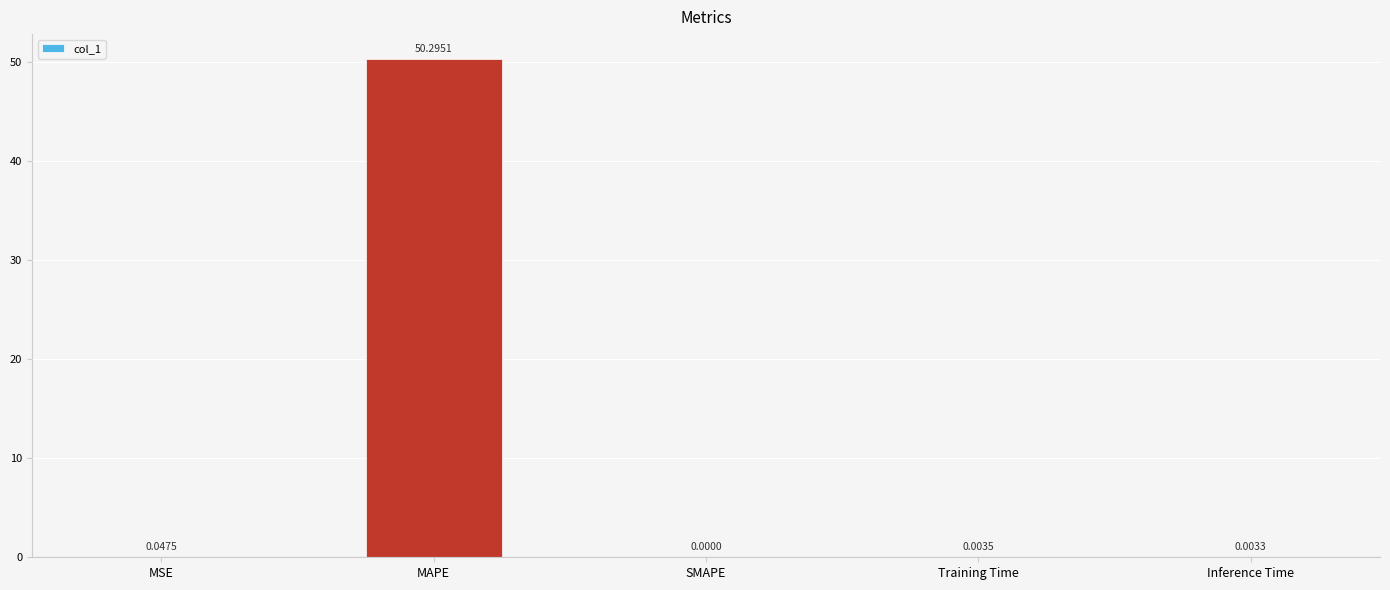

What is the sum of the values at MAPE and Inference Time?

50.3